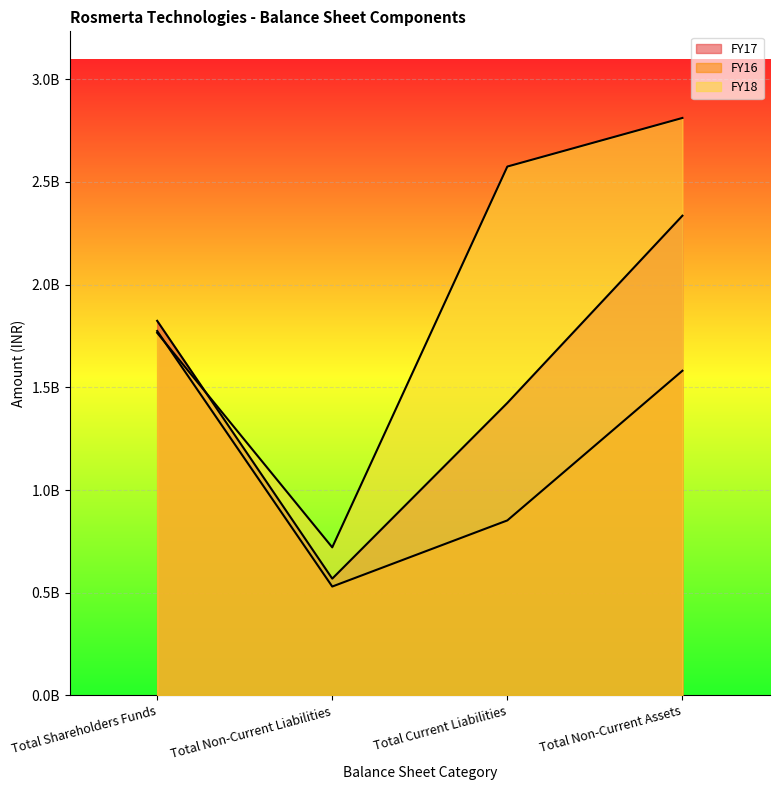

In FY16, how many points are lower than both neighbors (excluding endpoints)?

1